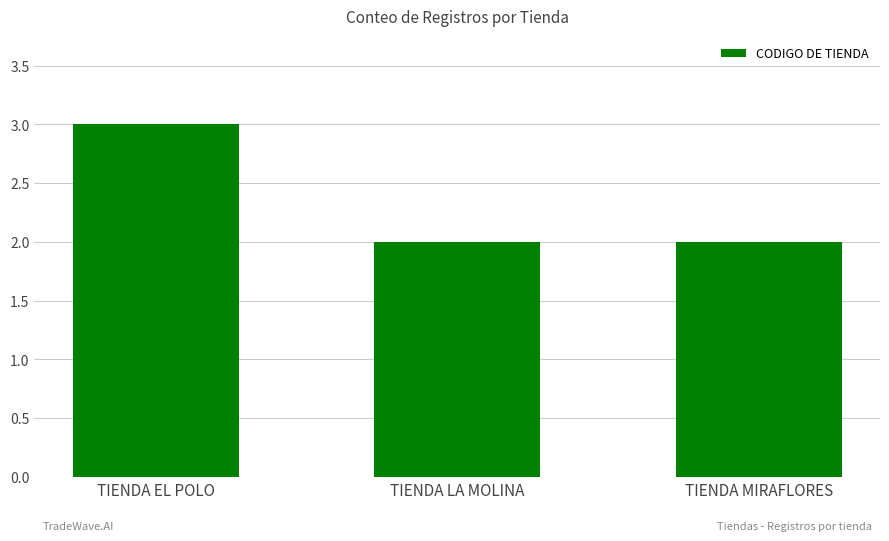

Reading left to right, list all the values displayed in this chart.

TIENDA EL POLO=3	TIENDA LA MOLINA=2	TIENDA MIRAFLORES=2